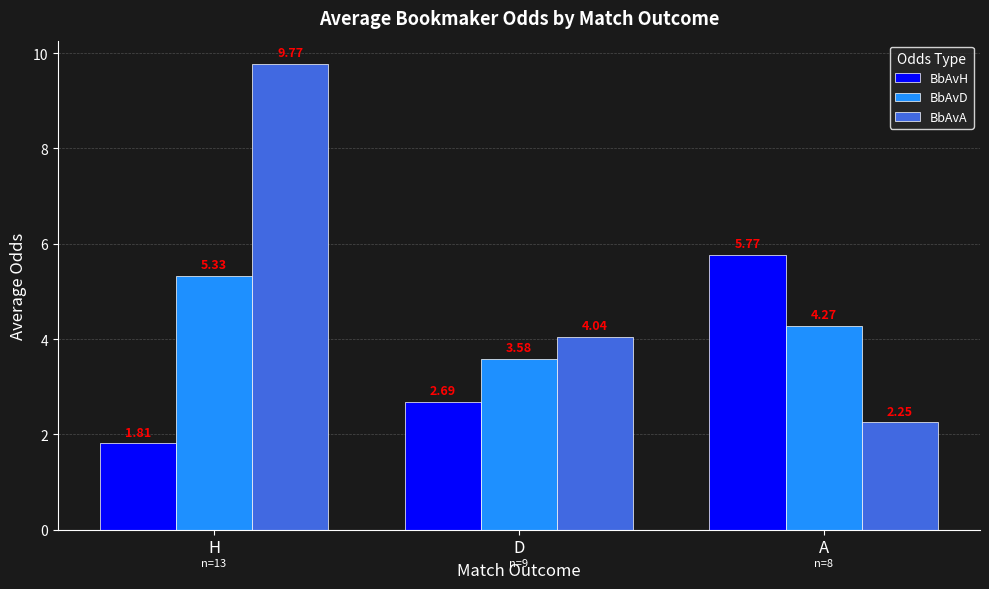

What is the difference between the maximum and second lowest values in the BbAvH series?

3.1